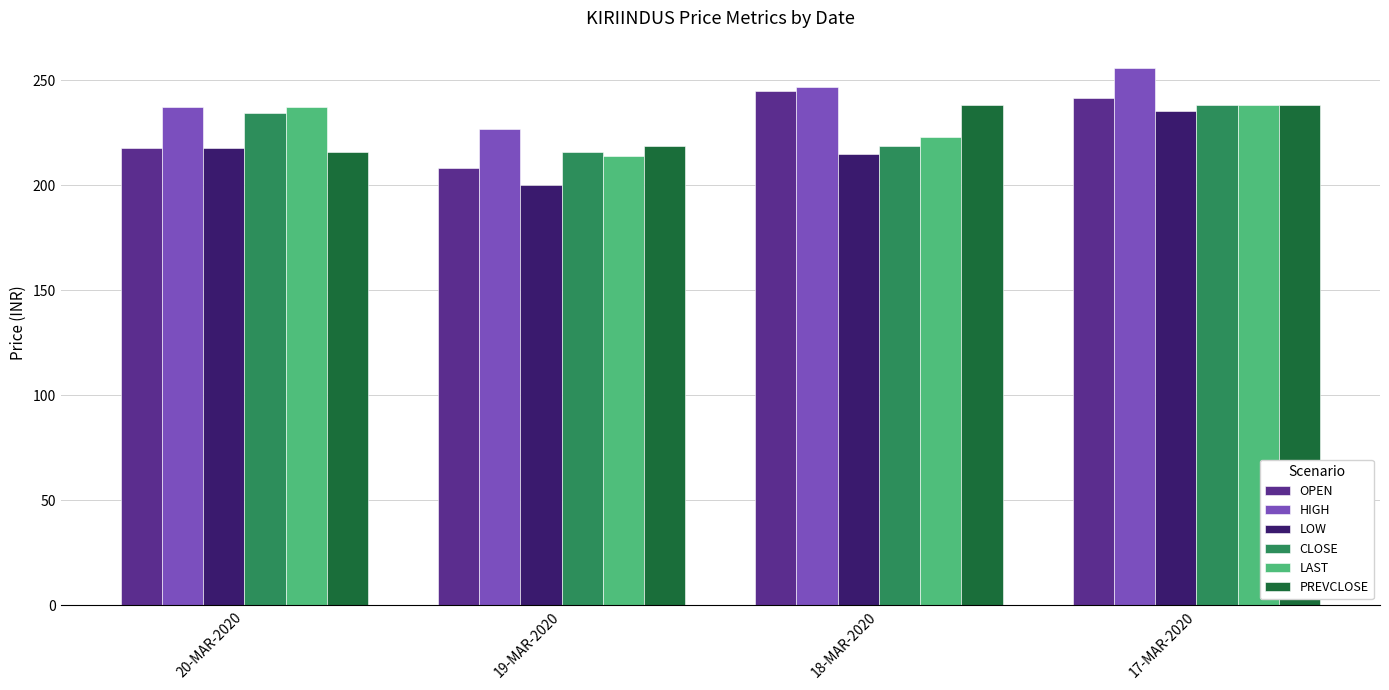

Is the value of CLOSE at 19-MAR-2020 greater than the value of LAST at 17-MAR-2020?

No